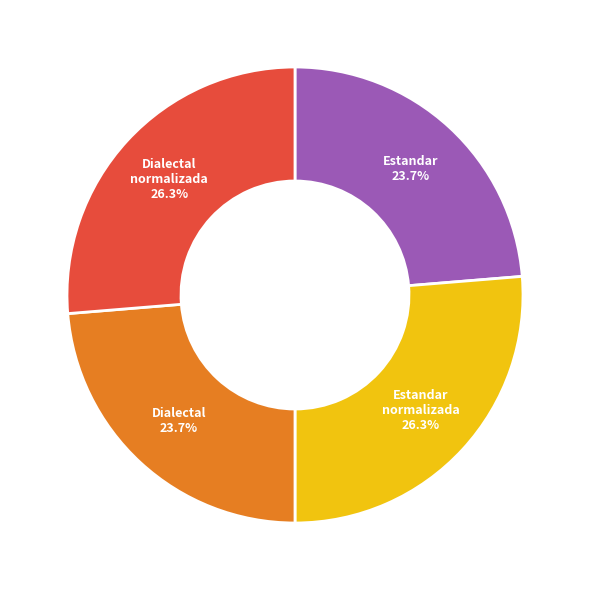

Does any single category account for the majority?

No